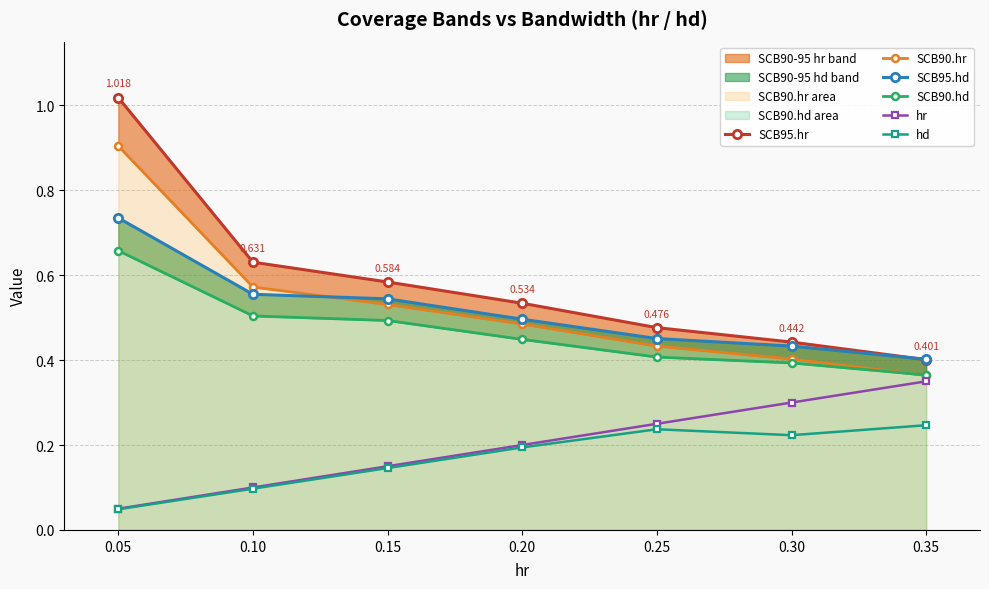

What is the sum of the SCB90.hr values at 0.20 and 0.10?

1.1